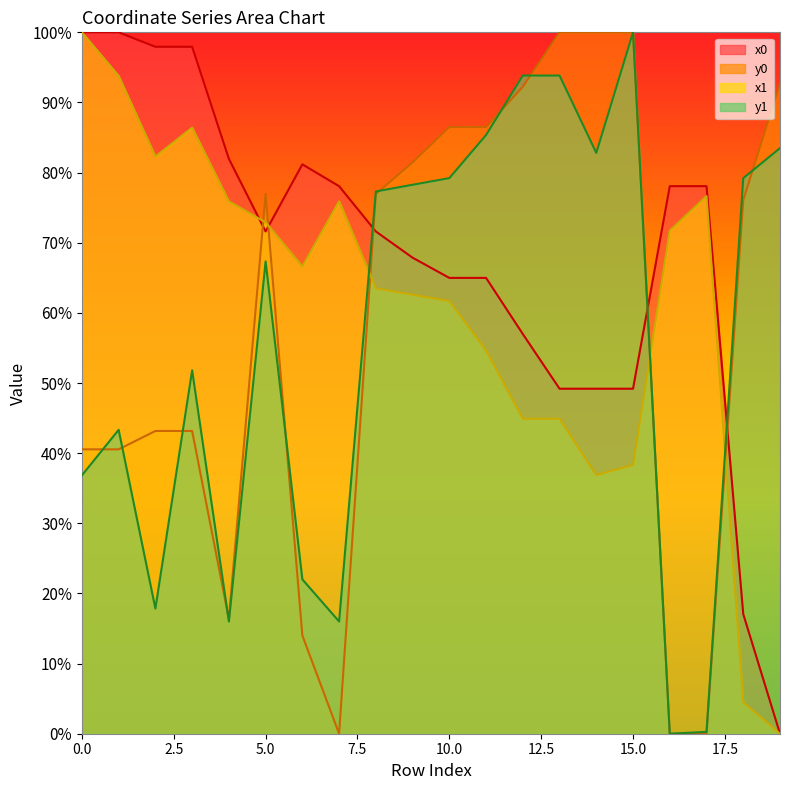

What is the greatest value displayed?

100.0